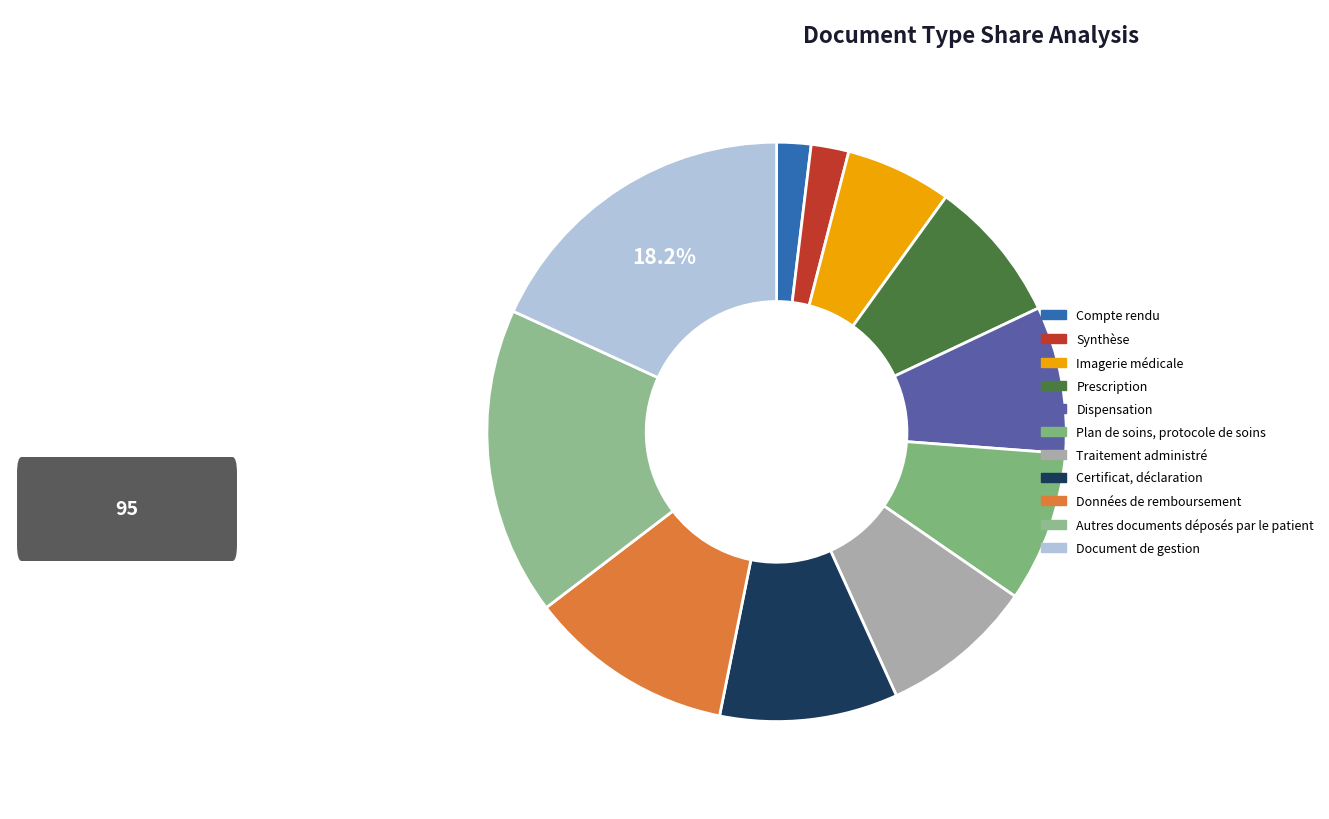

Count the number of slices in the pie.

11